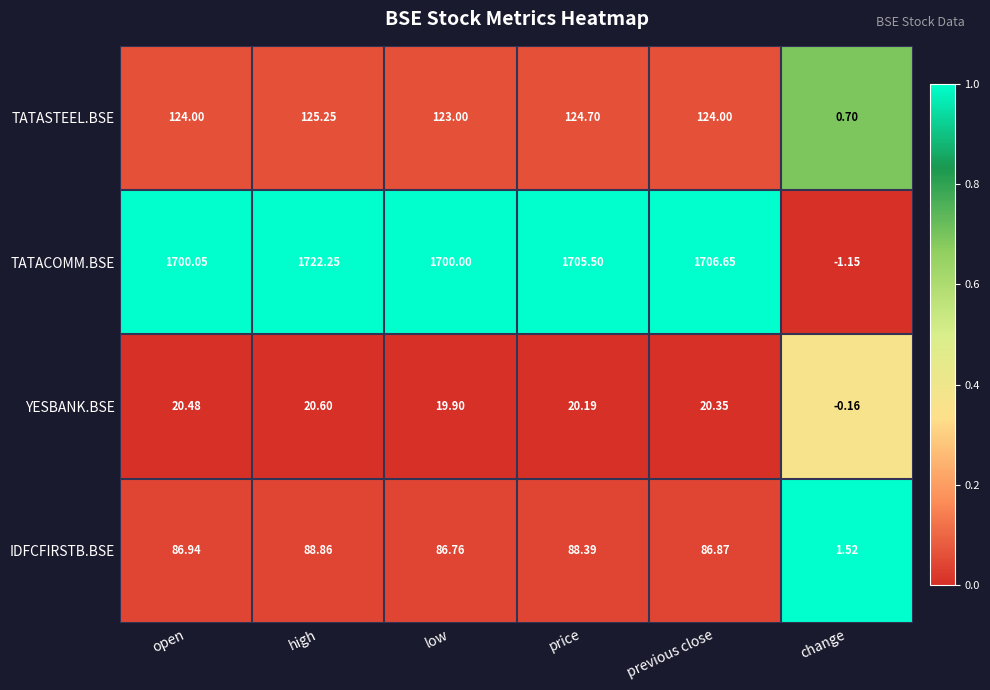

Rank the series by their maximum value, from lowest to highest.

YESBANK.BSE, IDFCFIRSTB.BSE, TATASTEEL.BSE, TATACOMM.BSE